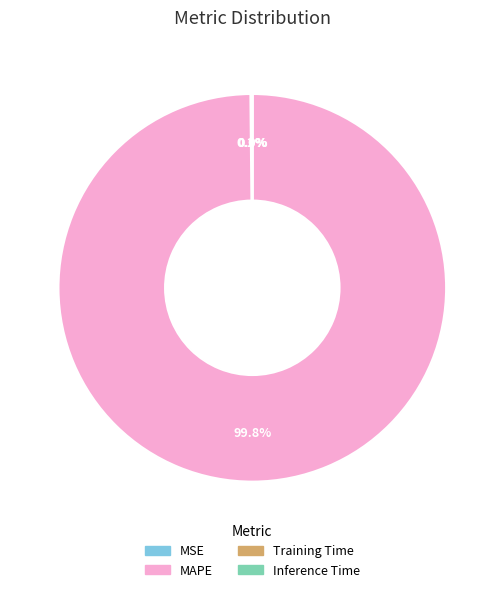

Does any single category account for the majority?

Yes